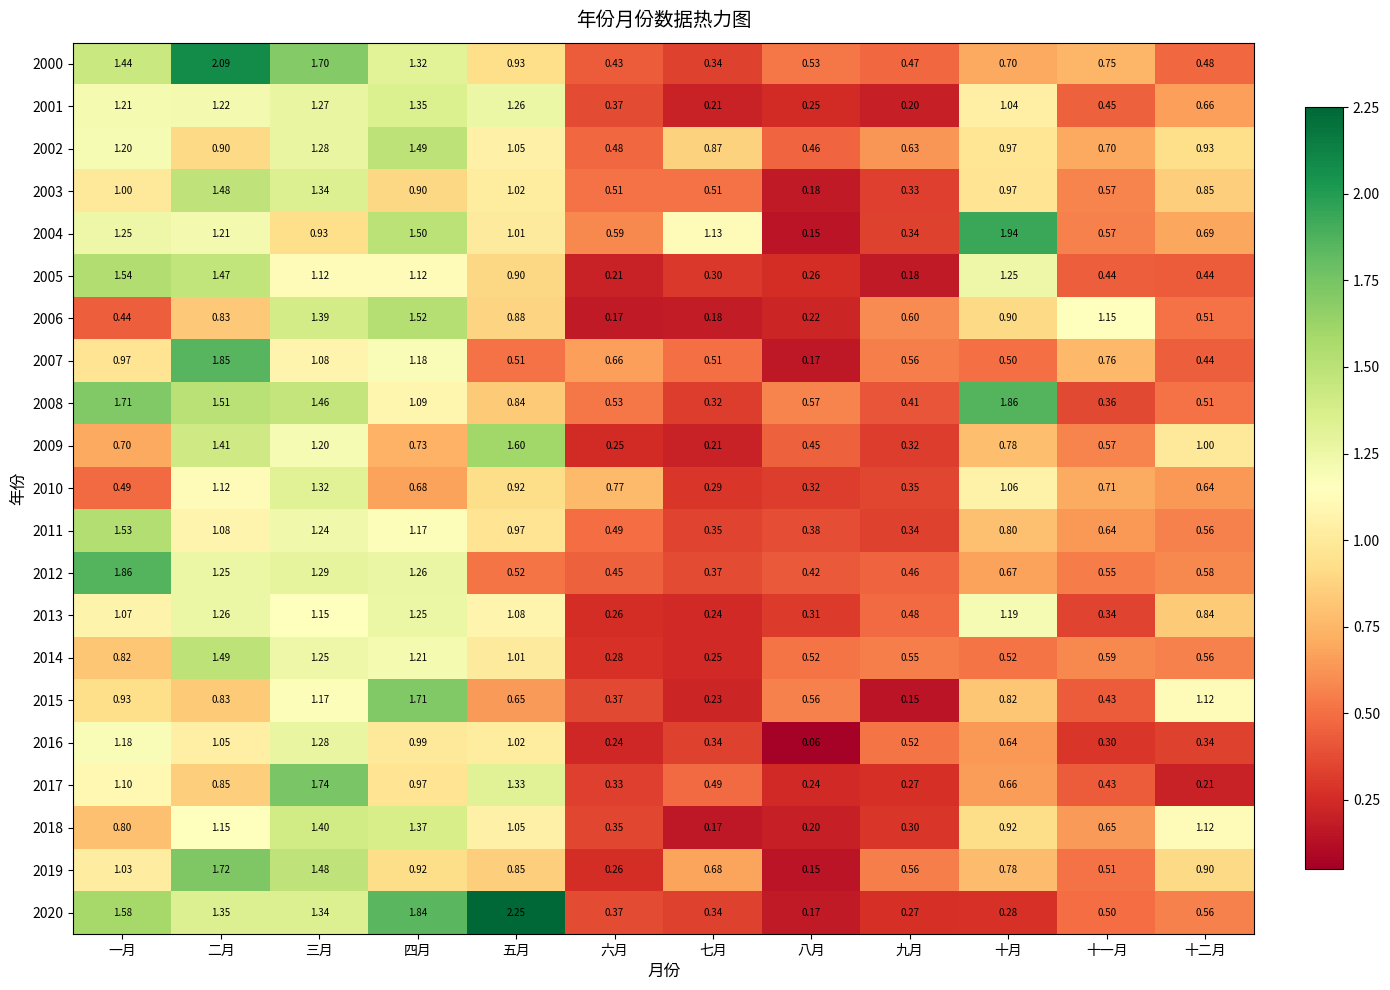

What is the total value across all series at 二月?

27.1